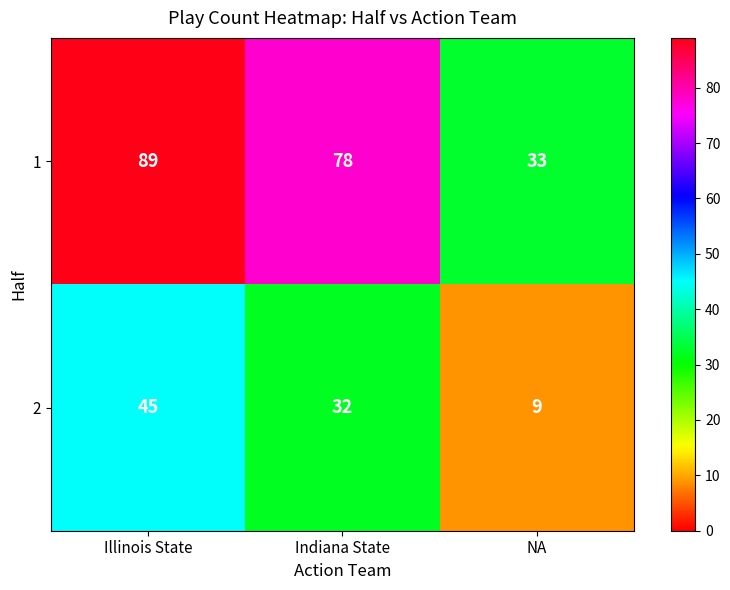

What is the greatest value displayed?

89